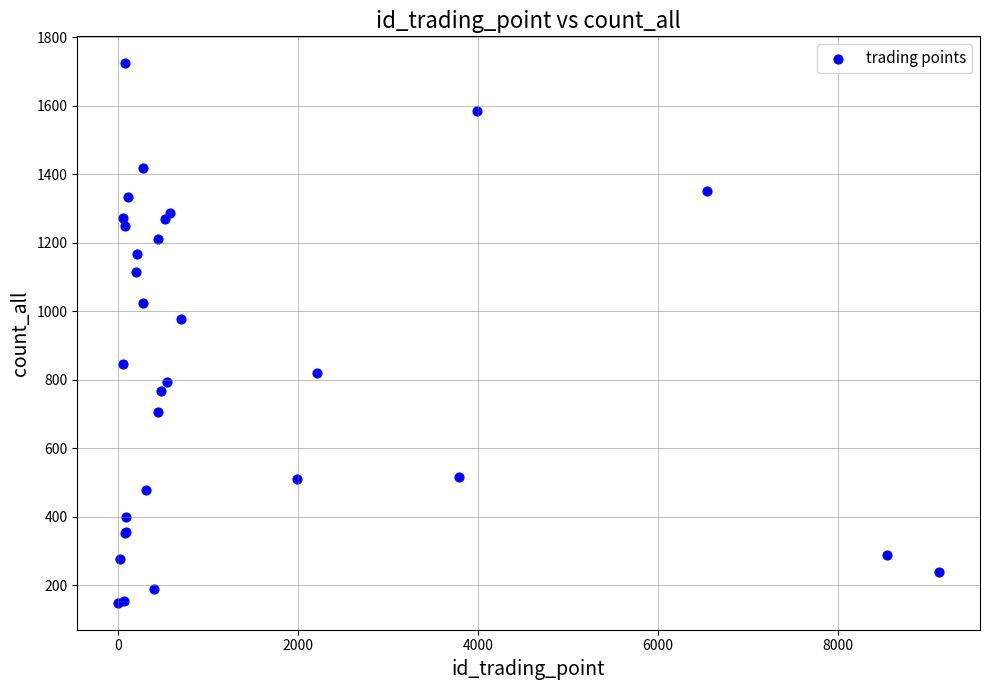

What Y value in the scatter plot is closest to 936?

976